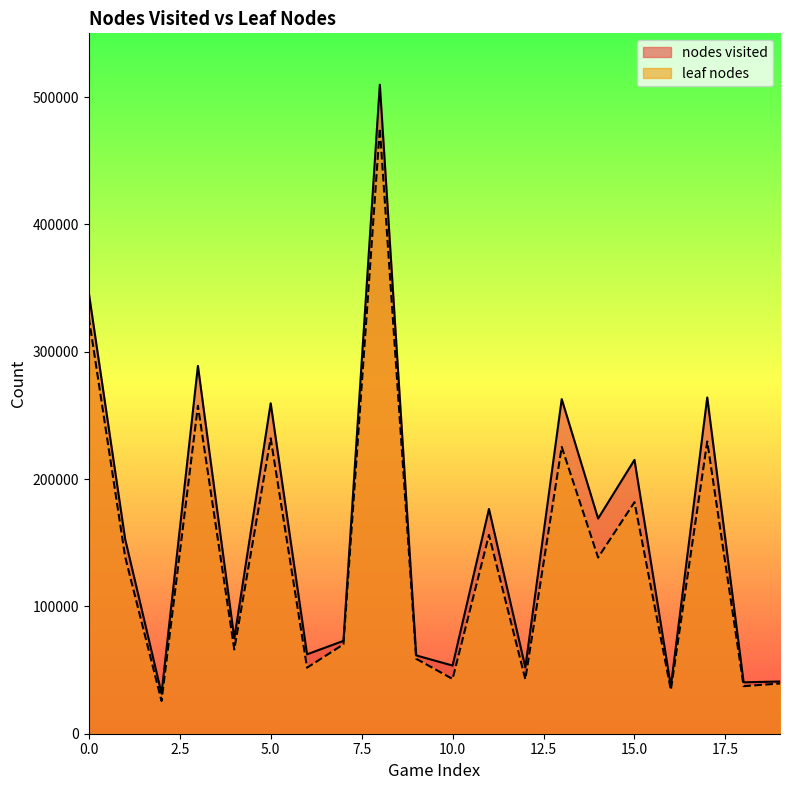

How many values in the leaf nodes series are below 138355?

10